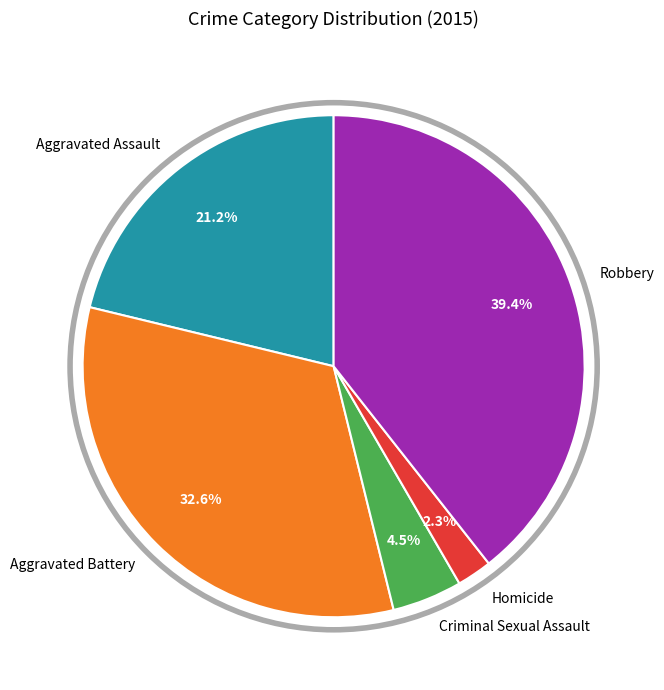

To the nearest percent, what is the difference between the largest and smallest slice percentages?

37%